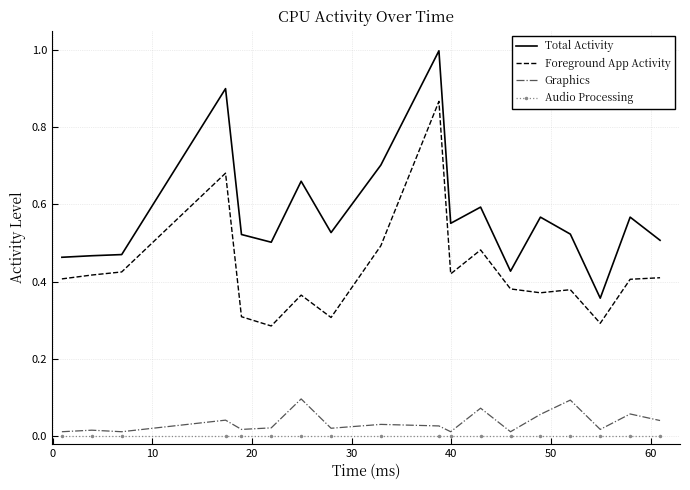

List the series in order of their peak value, lowest first.

Audio Processing, Graphics, Foreground App Activity, Total Activity